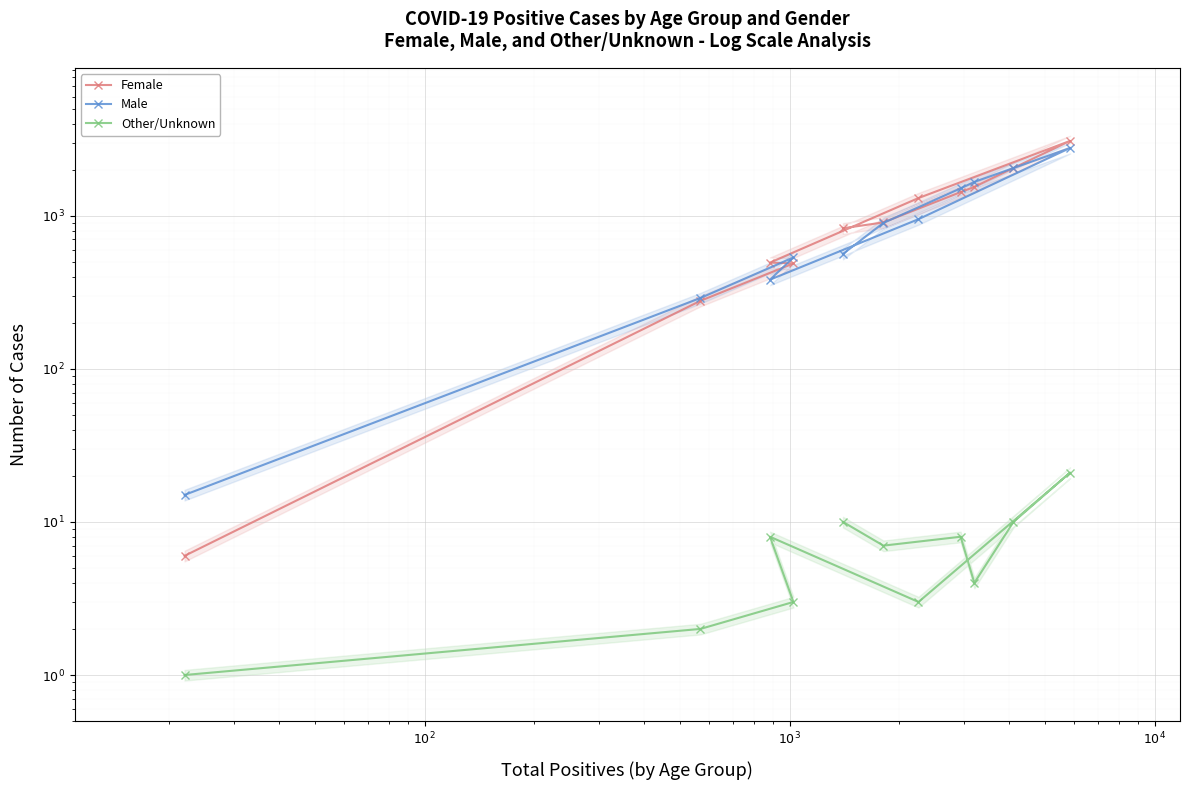

Reading right to left, transcribe all the data shown in this chart.

Female: 828	904	1426	1543	2050	3081	1304	494	488	278	6
Male: 563	897	1509	1662	2048	2770	949	382	534	290	15
Other/Unknown: 10	7	8	4	10	21	3	8	3	2	1